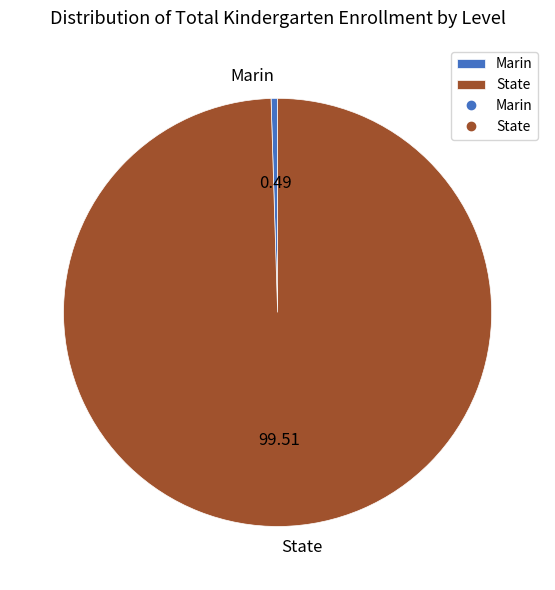

Which slice is the smallest?

Marin